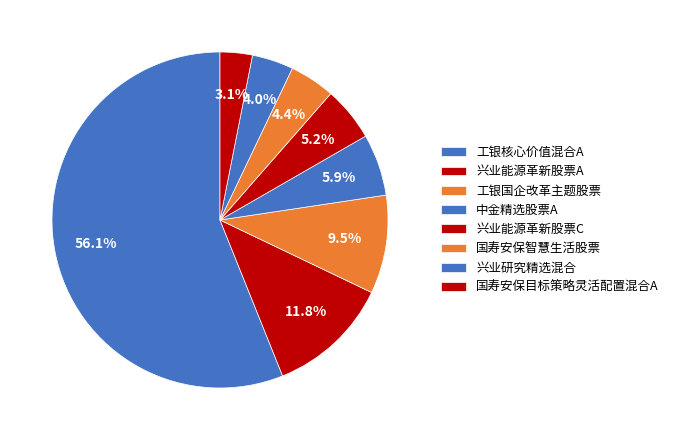

What is the smallest slice in the pie chart?

国寿安保目标策略灵活配置混合A